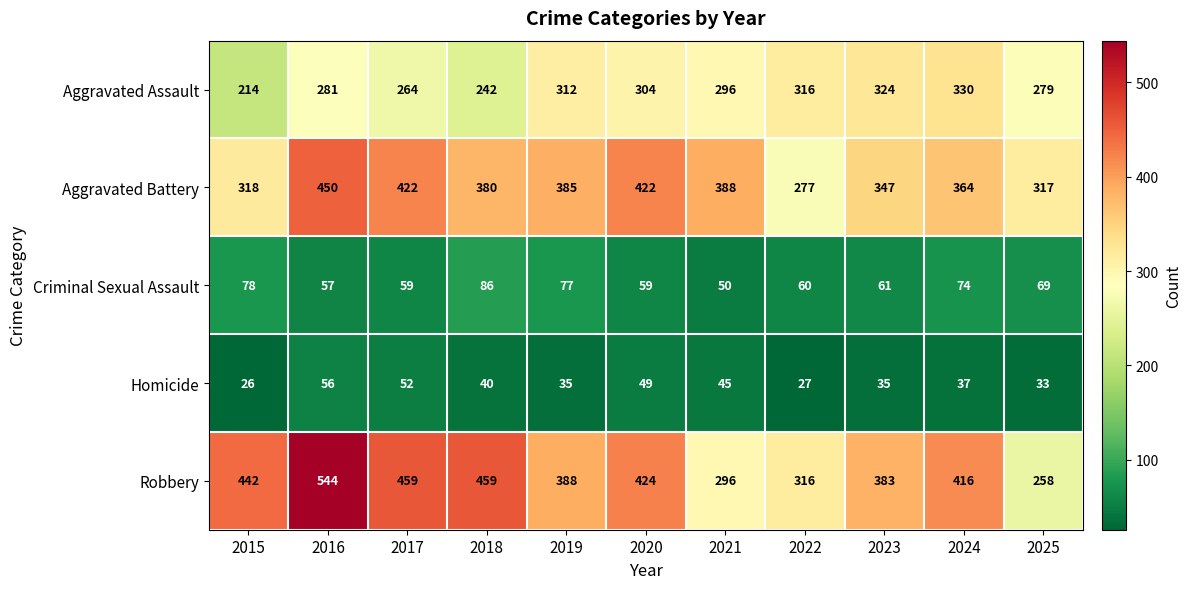

At which label is Homicide closest to 41?

2018